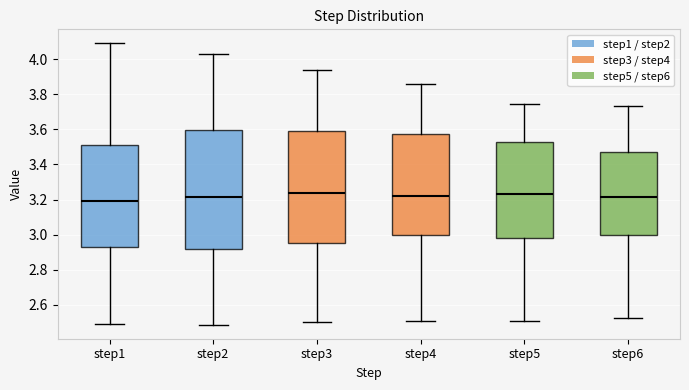

Which box's median line is the lowest?

step1